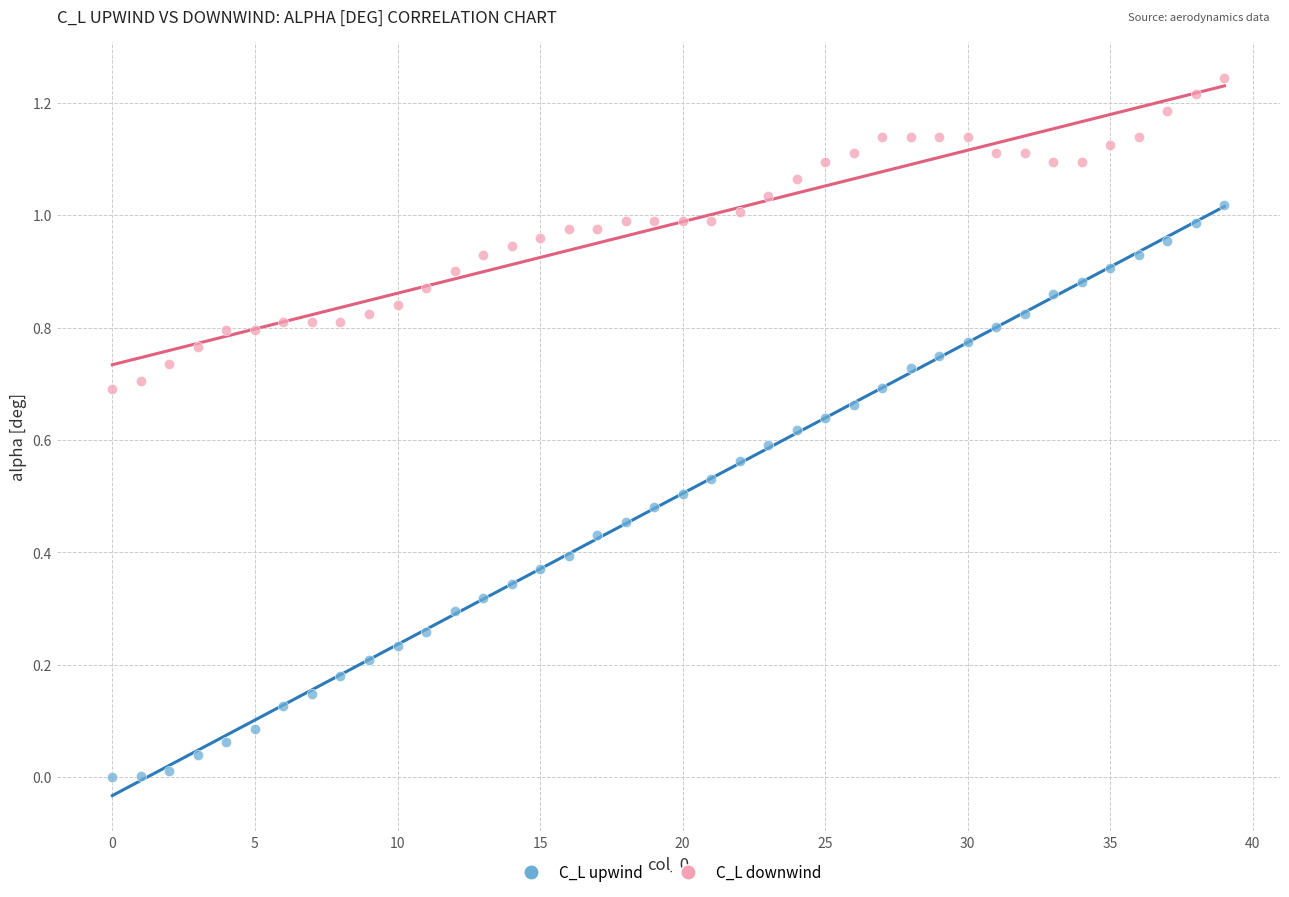

Which series has the widest spread of Y values?

C_L upwind